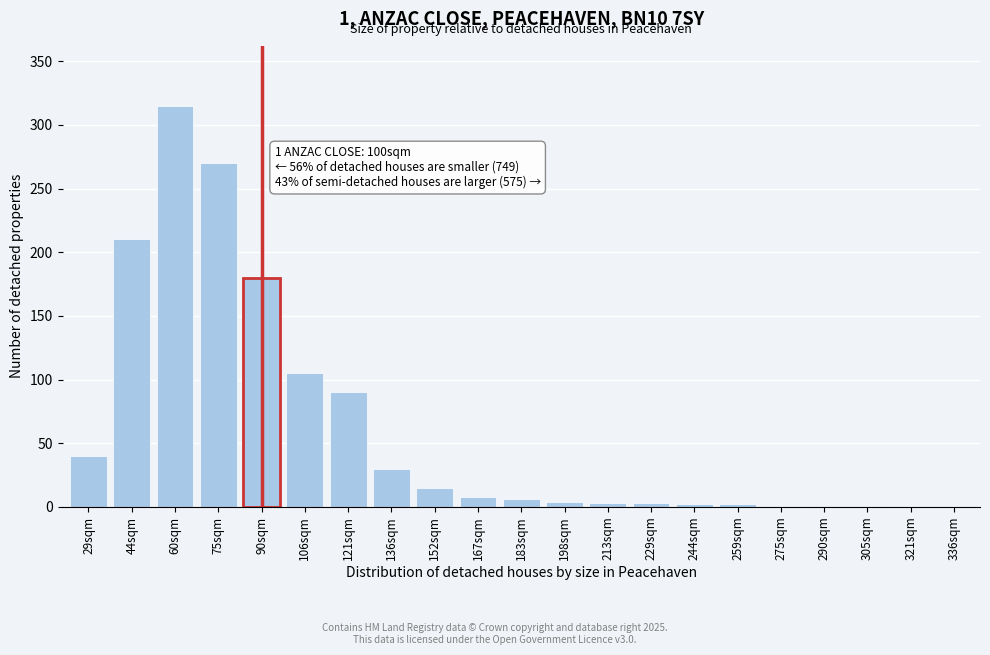

The chart shows a value of -108 at 336sqm. True or false?

False